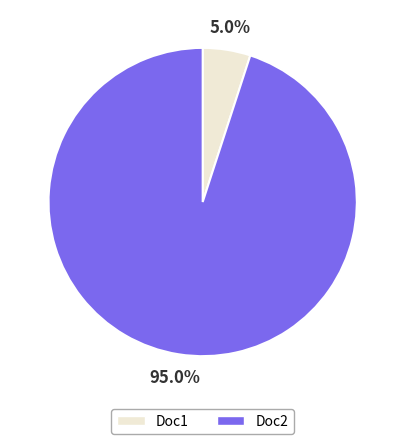

Rank the categories by value from lowest to highest.

Doc1, Doc2